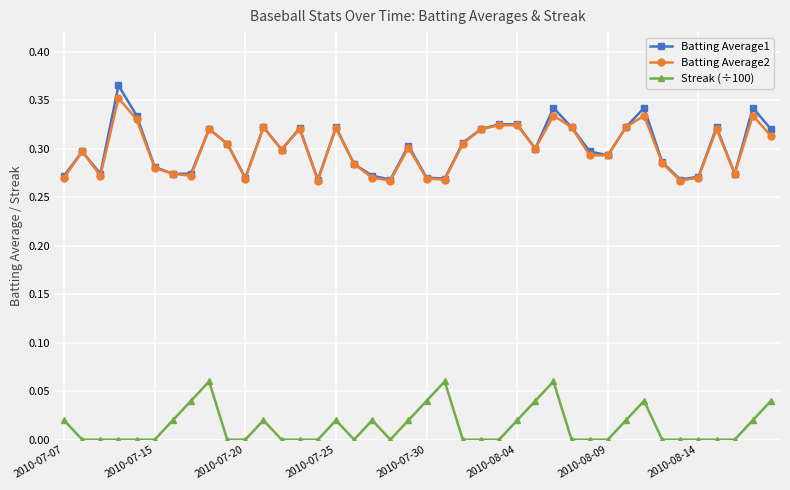

True or false: Batting Average1 and Streak (÷100) cross at least once.

False